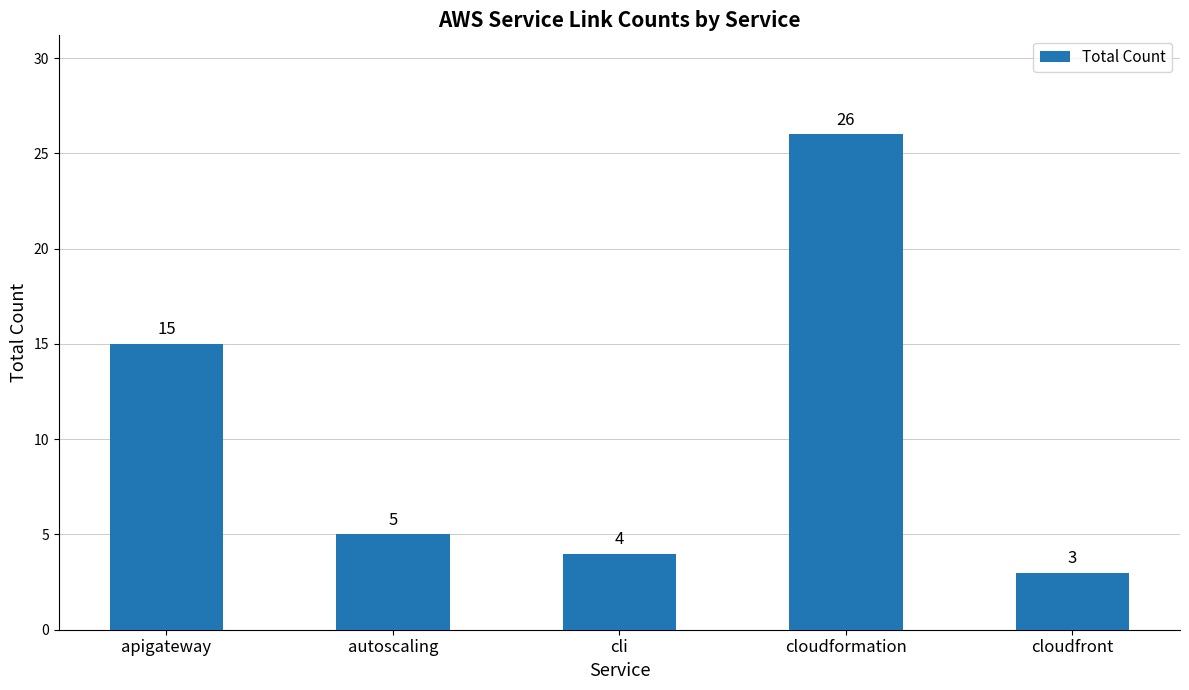

What is the difference between the maximum and second lowest values?

22